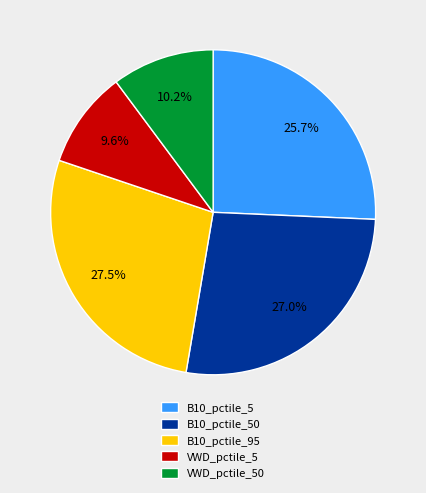

To the nearest percent, what is the difference between the largest and smallest slice percentages?

18%